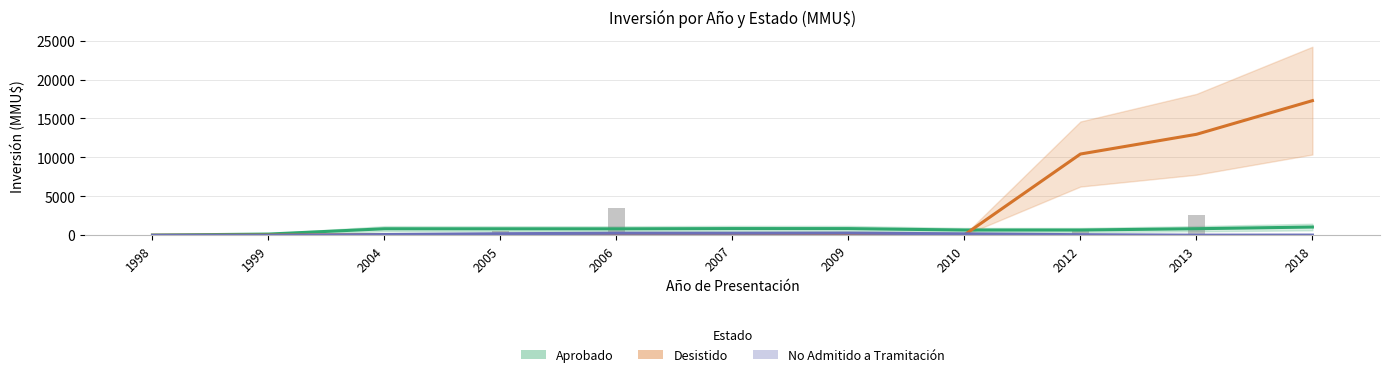

What is the difference between the highest and lowest values at 2007?

725.4